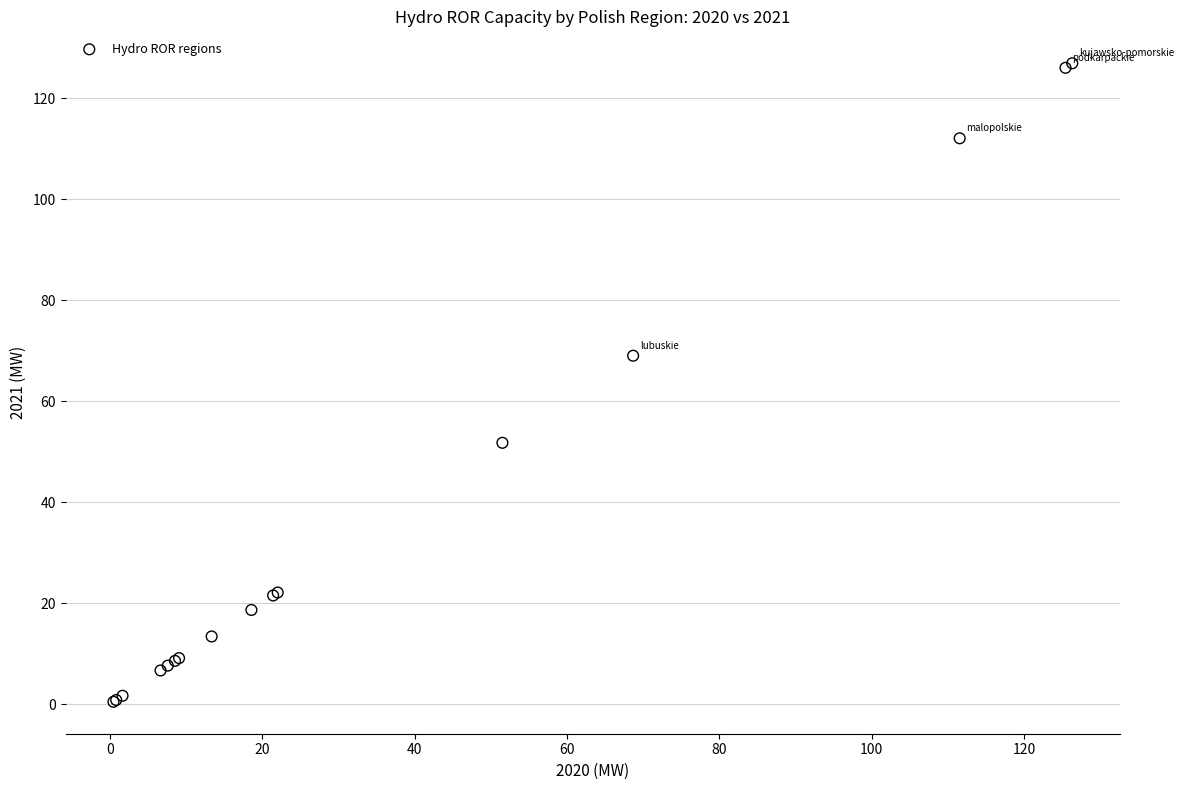

What Y value in the scatter plot is closest to 63?

69.0